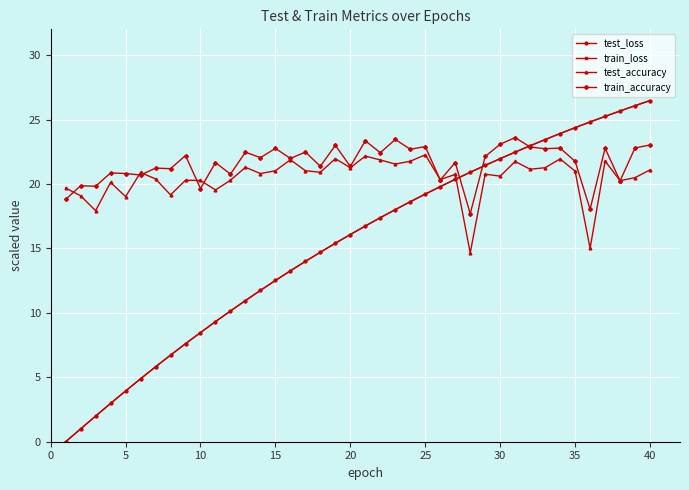

Does the chart display data point markers on the line(s)?

Yes